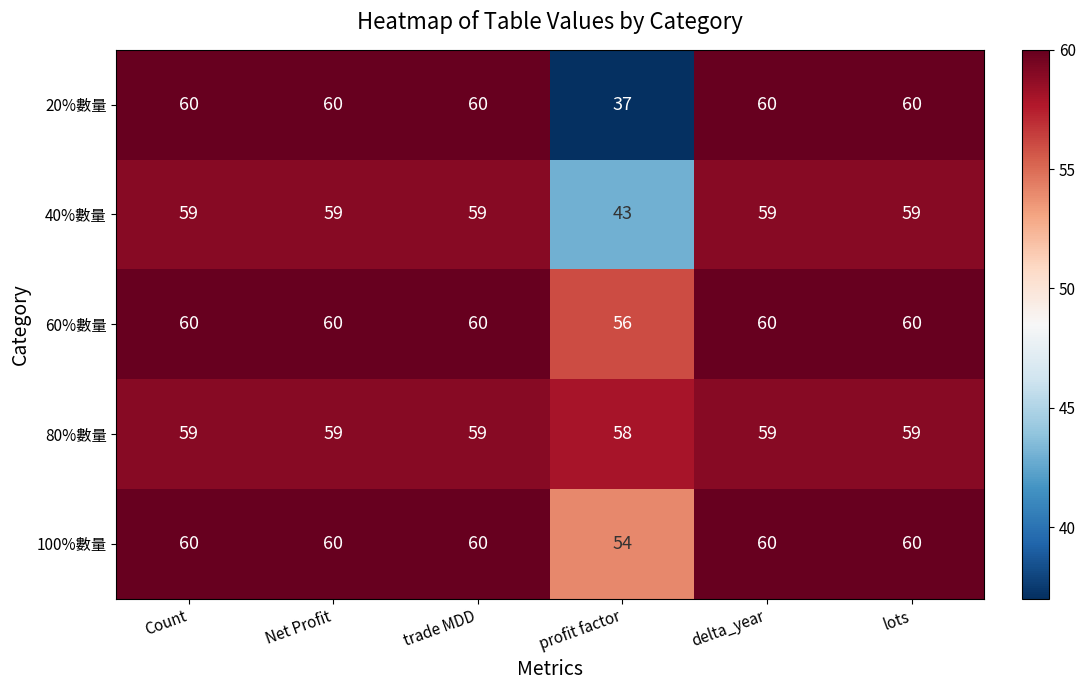

Reading left to right, transcribe all the data shown in this chart.

20%數量: Count=60	Net Profit=60	trade MDD=60	profit factor=37	delta_year=60	lots=60
40%數量: Count=59	Net Profit=59	trade MDD=59	profit factor=43	delta_year=59	lots=59
60%數量: Count=60	Net Profit=60	trade MDD=60	profit factor=56	delta_year=60	lots=60
80%數量: Count=59	Net Profit=59	trade MDD=59	profit factor=58	delta_year=59	lots=59
100%數量: Count=60	Net Profit=60	trade MDD=60	profit factor=54	delta_year=60	lots=60